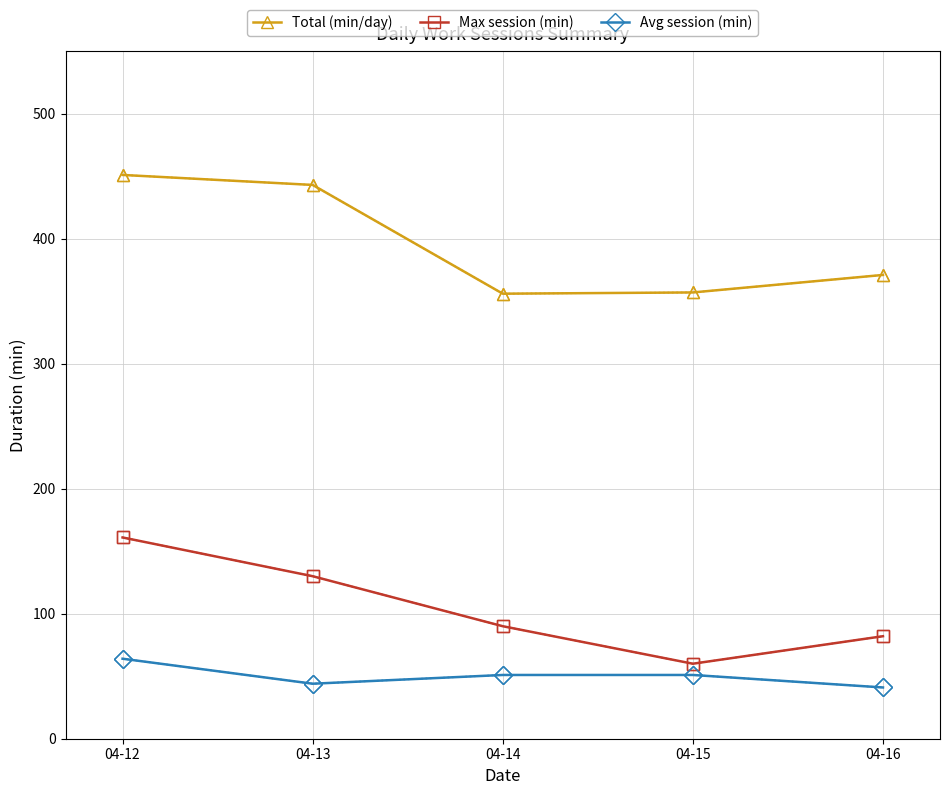

What is the average value of the Total (min/day) series?

396